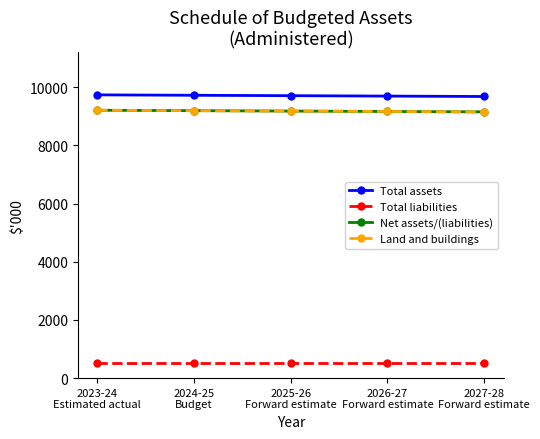

At which label is Net assets/(liabilities) closest to 9180?

2025-26
Forward estimate